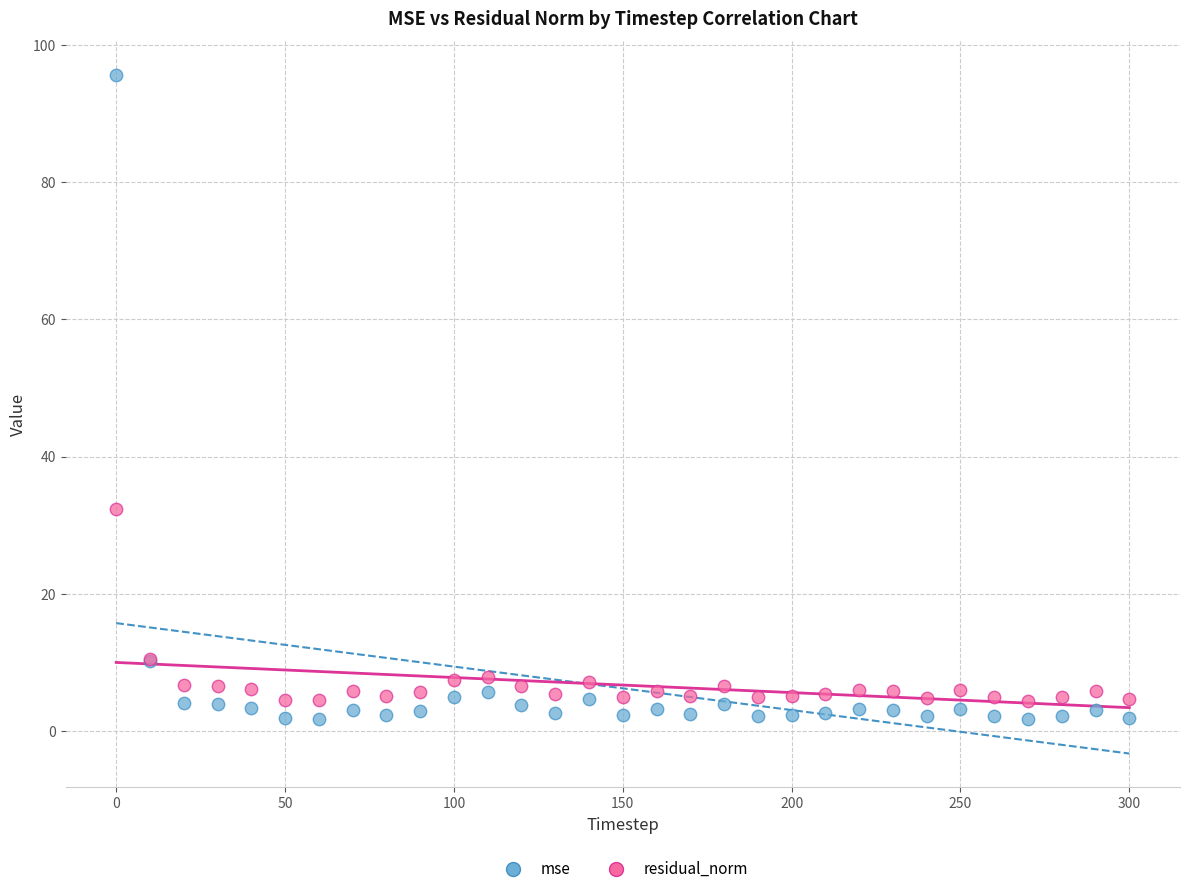

Across all series, what Y value is closest to 48?

32.4